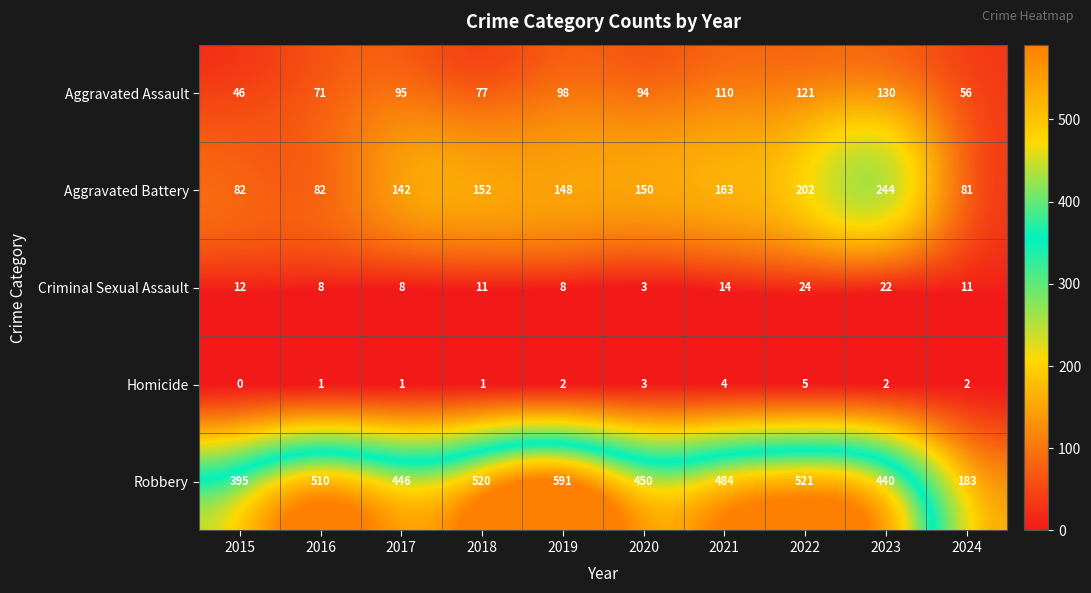

How many Homicide values are between 1 and 3?

7